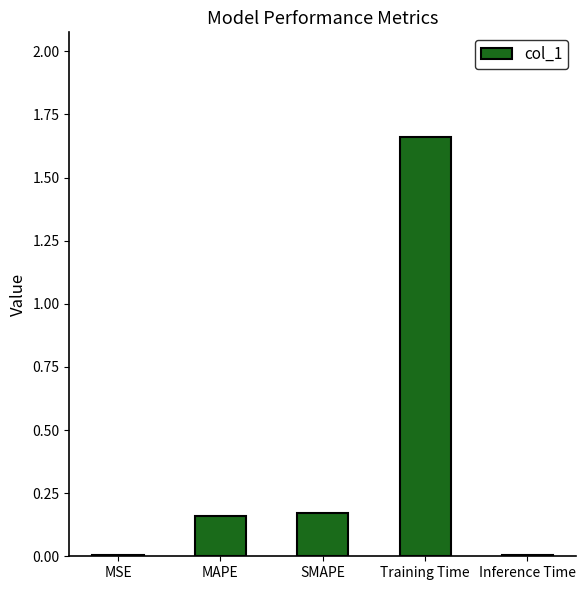

What is the sum of the values at MAPE and SMAPE?

0.3